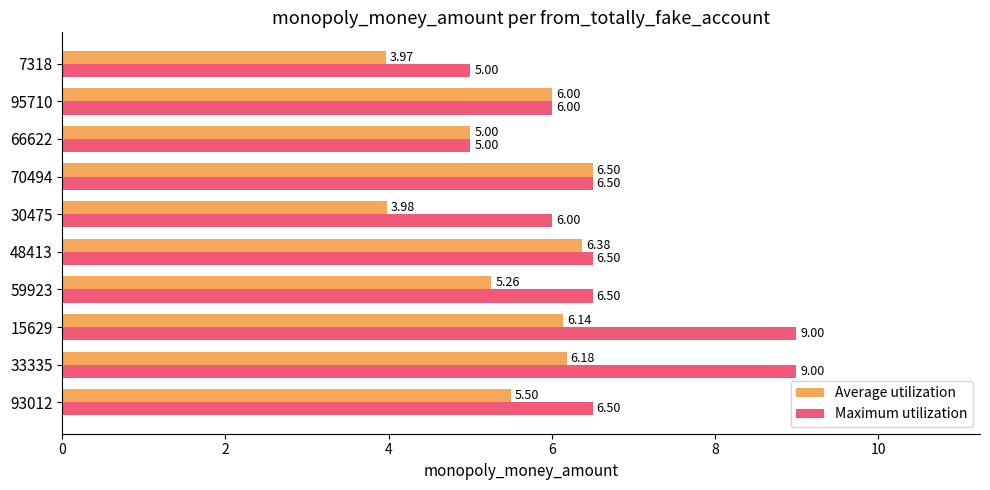

Rank the series by their maximum value, from lowest to highest.

Average utilization, Maximum utilization